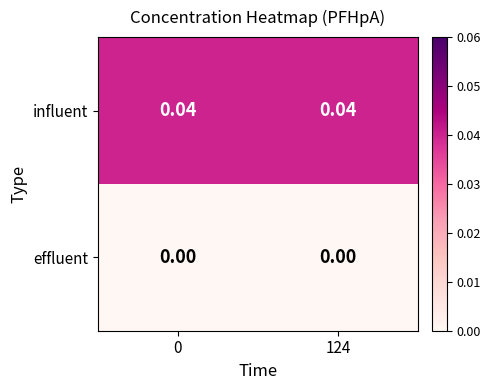

Rank the series by their average value, from lowest to highest.

effluent, influent